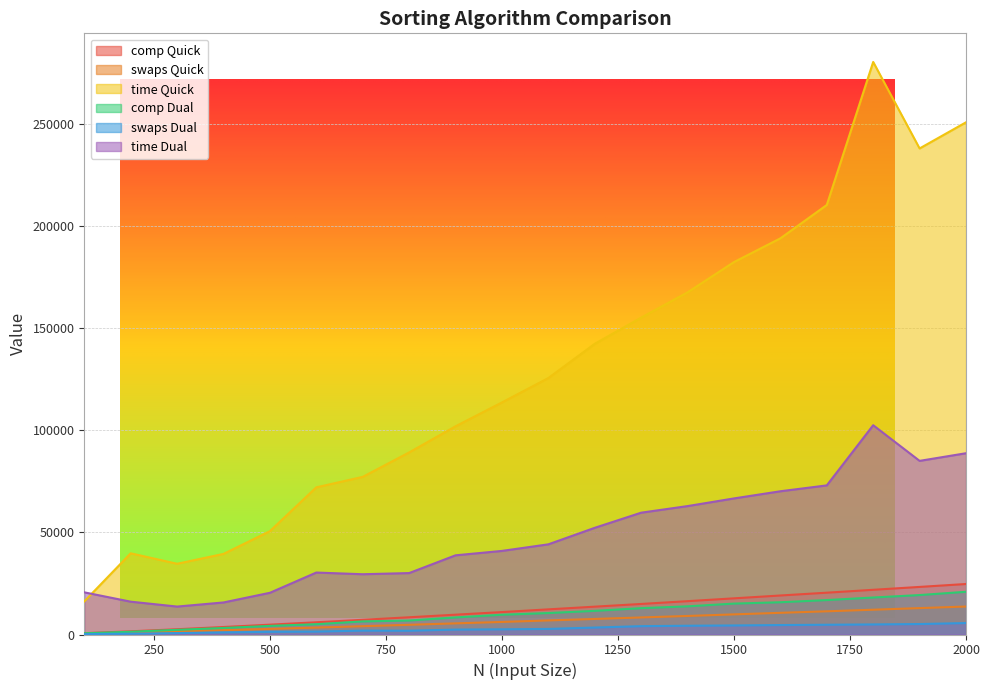

How many values in the swaps Quick series exceed 6888?

9